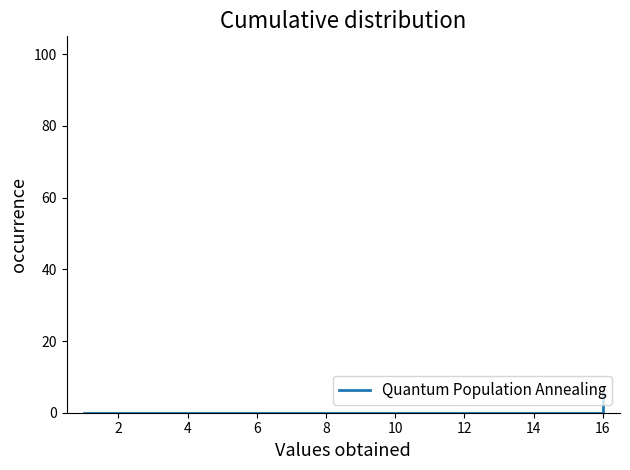

The chart shows a value of 0.0 at 14. True or false?

True